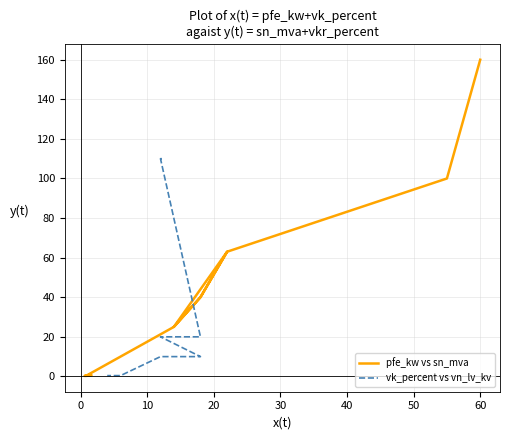

What is the difference between the maximum and second lowest values in the vk_percent vs vn_lv_kv series?

109.6